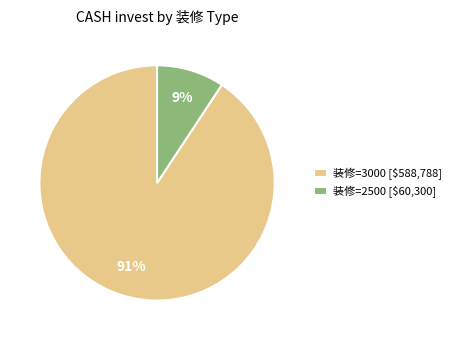

Rank the categories by value from highest to lowest.

装修=3000 [$588,788], 装修=2500 [$60,300]